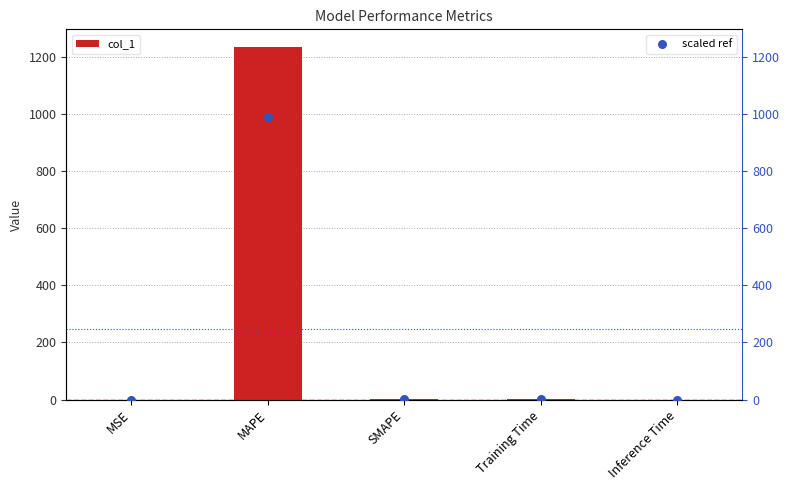

Which series has the widest spread of Y values?

col_1